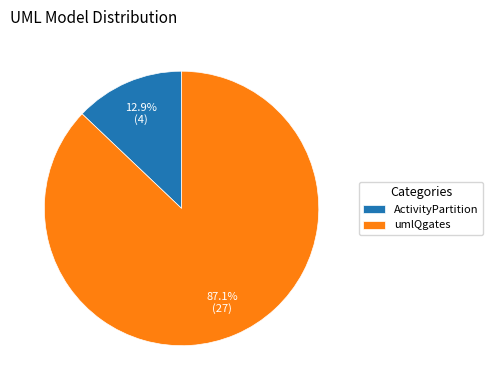

Is there a majority slice in this chart?

Yes